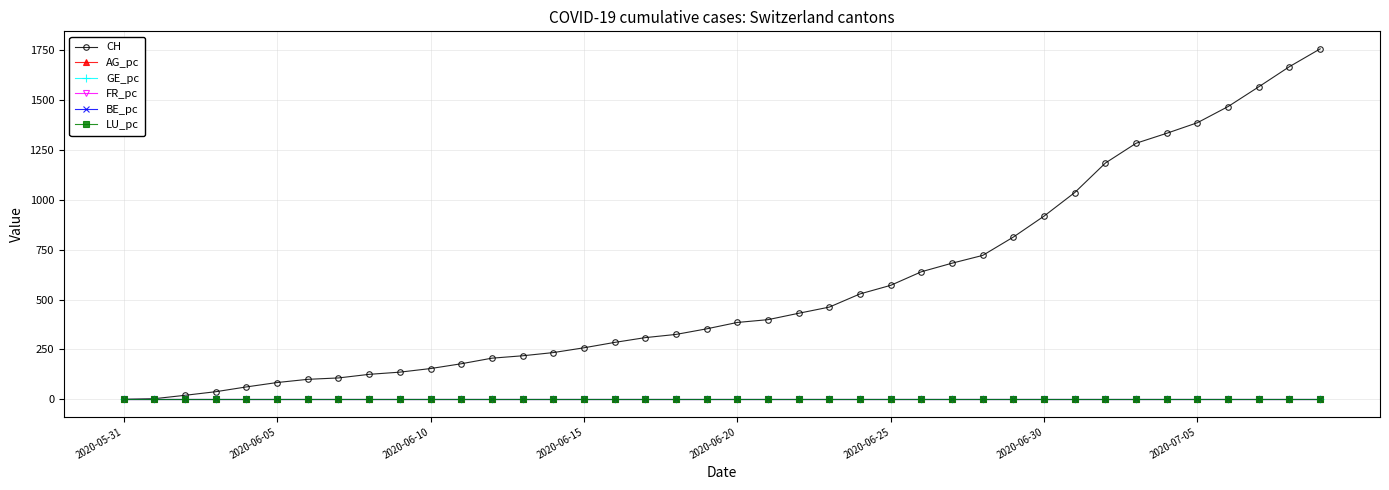

At how many categories does at least one series exceed 1115?

8